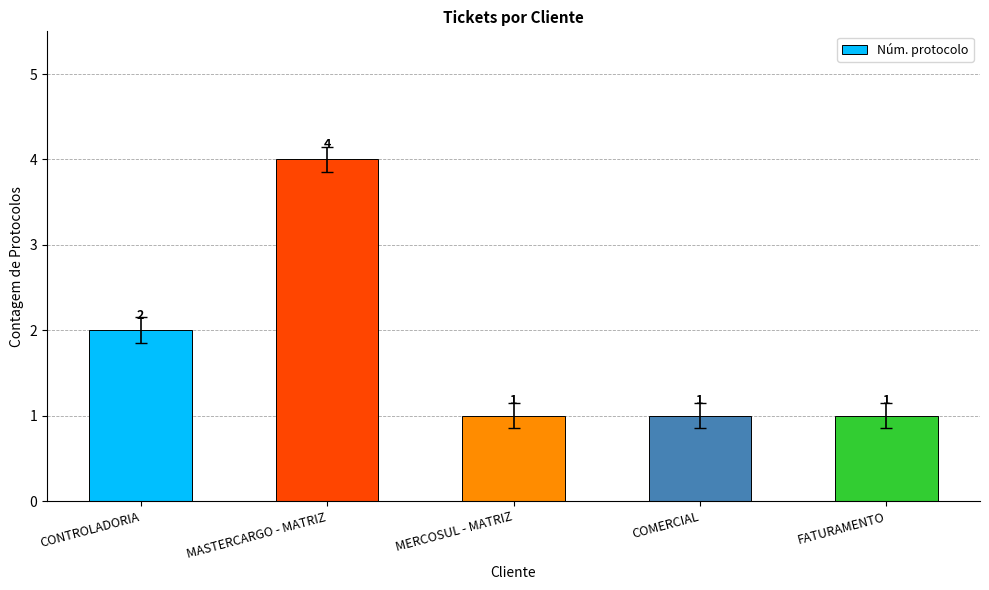

What is the change in value from CONTROLADORIA to MASTERCARGO - MATRIZ?

+2